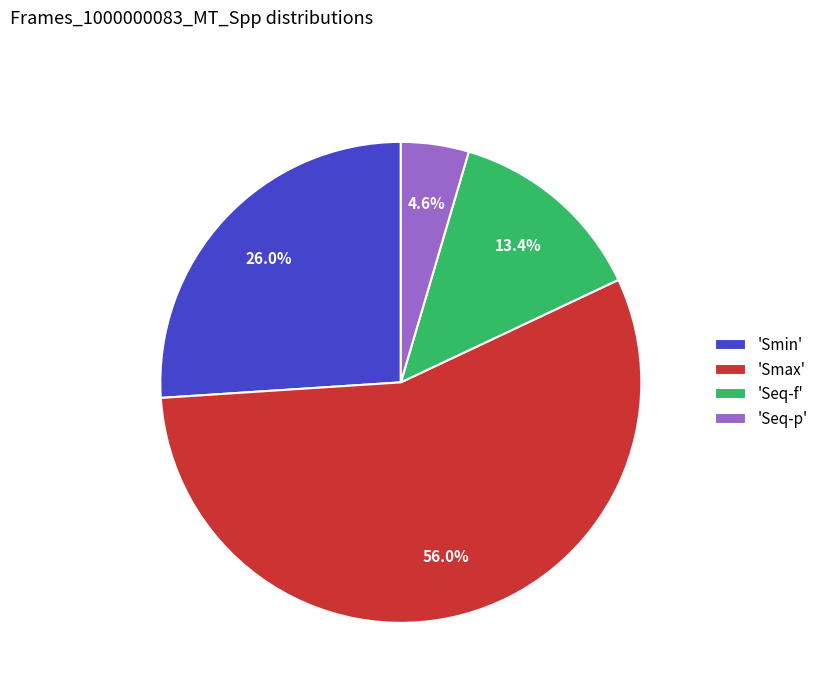

Does any single category account for the majority?

Yes